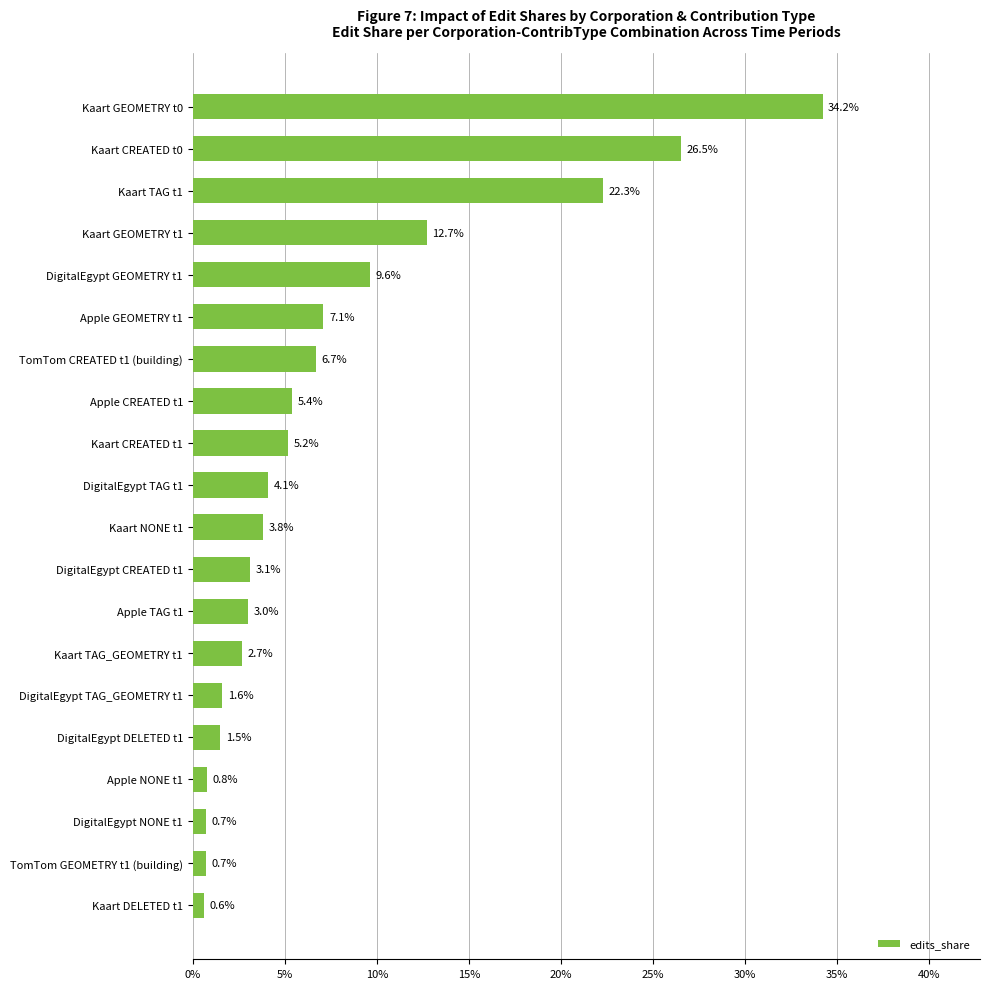

Are the bars horizontal?

Yes